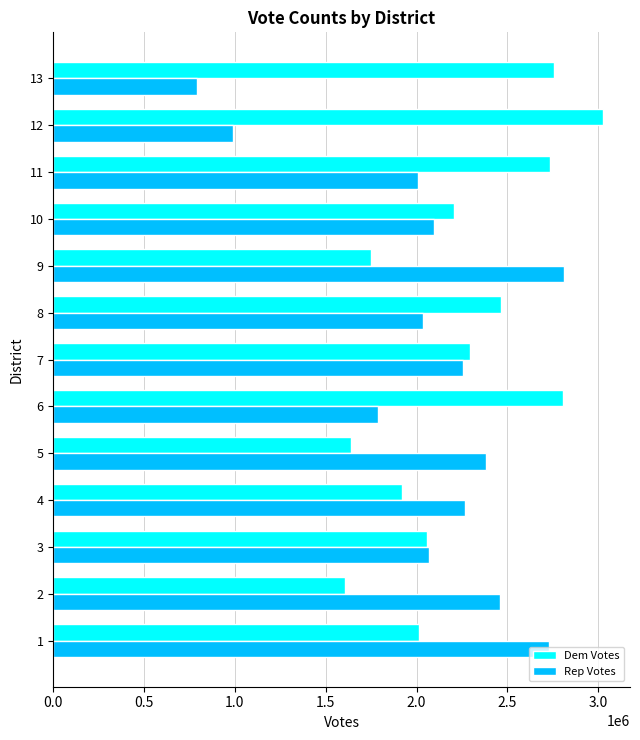

How many data points in Rep Votes are less than 2098661?

6